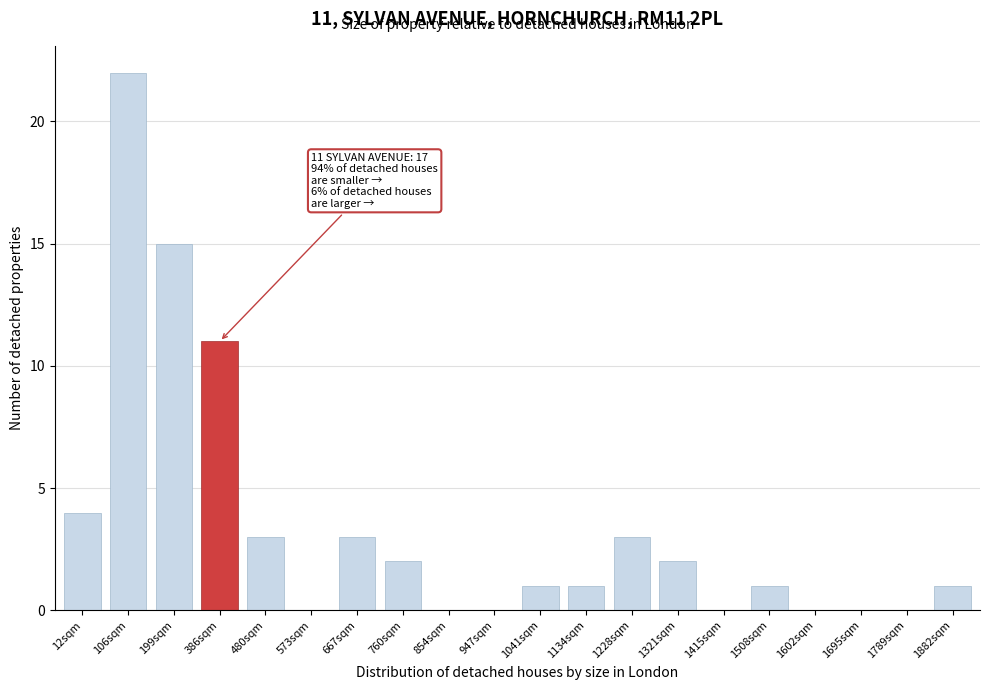

Reading right to left, transcribe all the data shown in this chart.

1882sqm=1	1789sqm=0	1695sqm=0	1602sqm=0	1508sqm=1	1415sqm=0	1321sqm=2	1228sqm=3	1134sqm=1	1041sqm=1	947sqm=0	854sqm=0	760sqm=2	667sqm=3	573sqm=0	480sqm=3	386sqm=11	199sqm=15	106sqm=22	12sqm=4